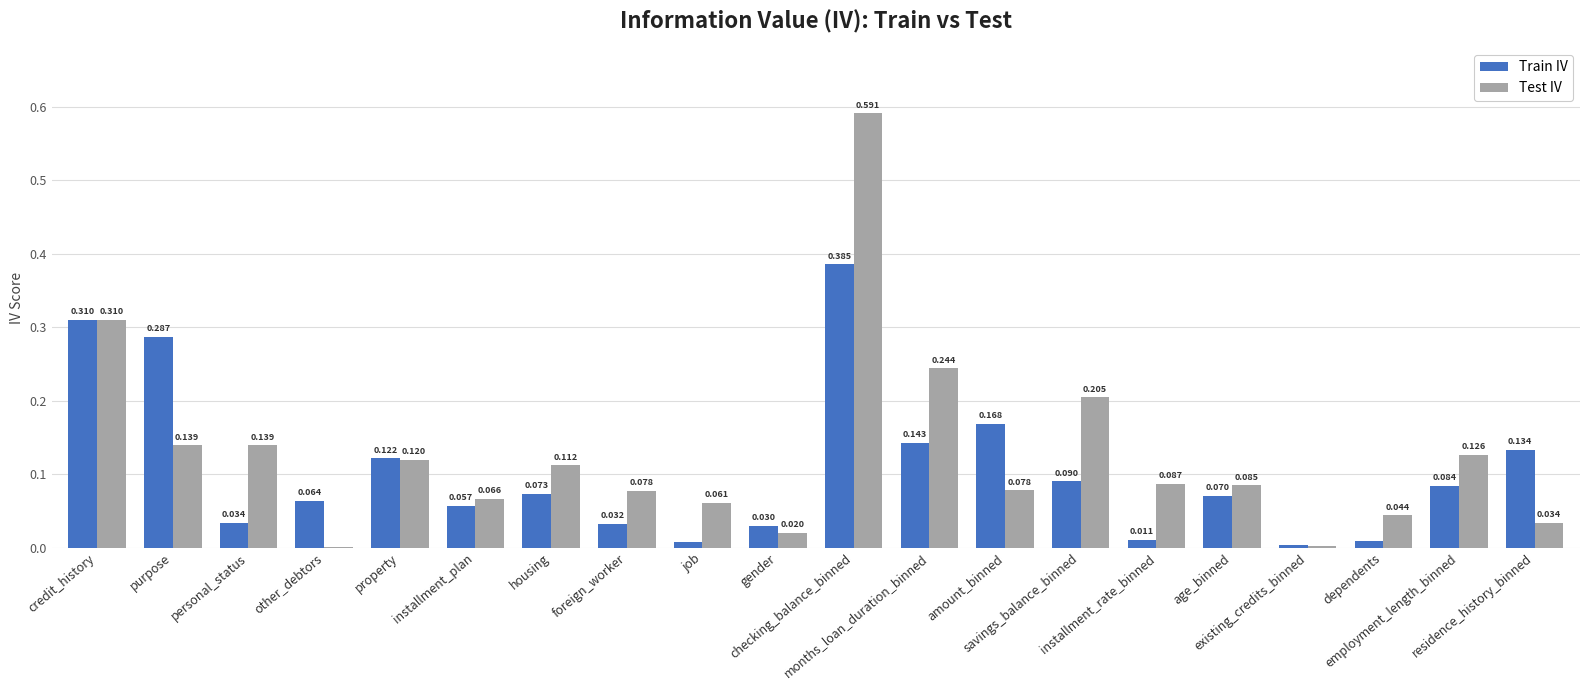

What are all the series names shown in the legend?

Train IV, Test IV